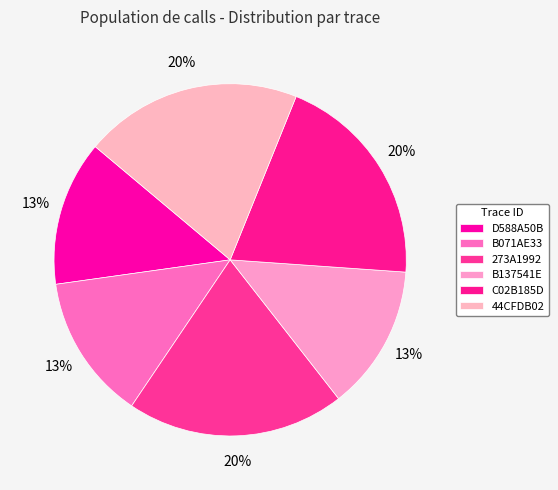

True or false: C02B185D accounts for 34% of the total.

False